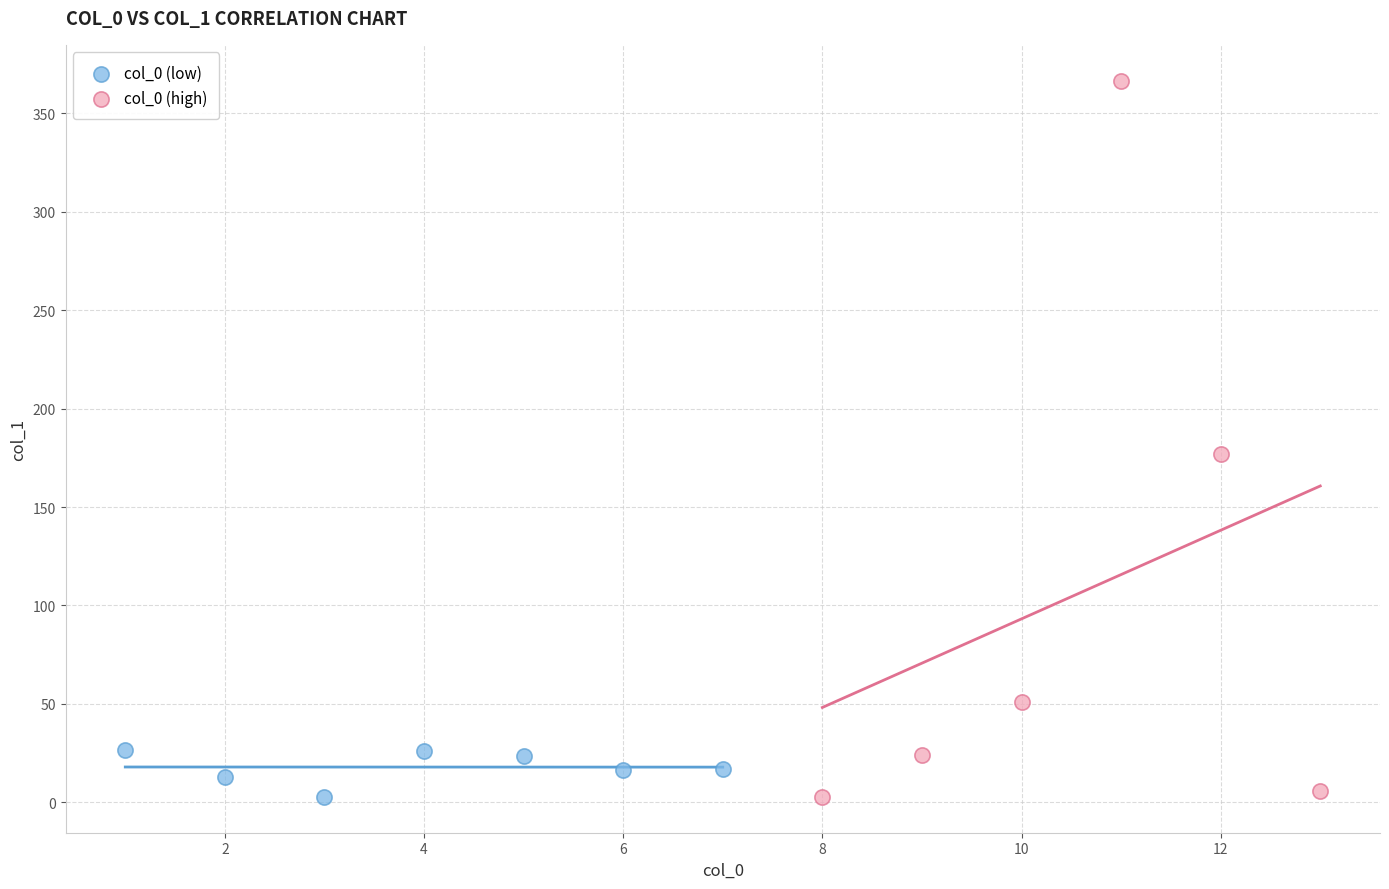

Which series contains the highest Y value?

col_0 (high)